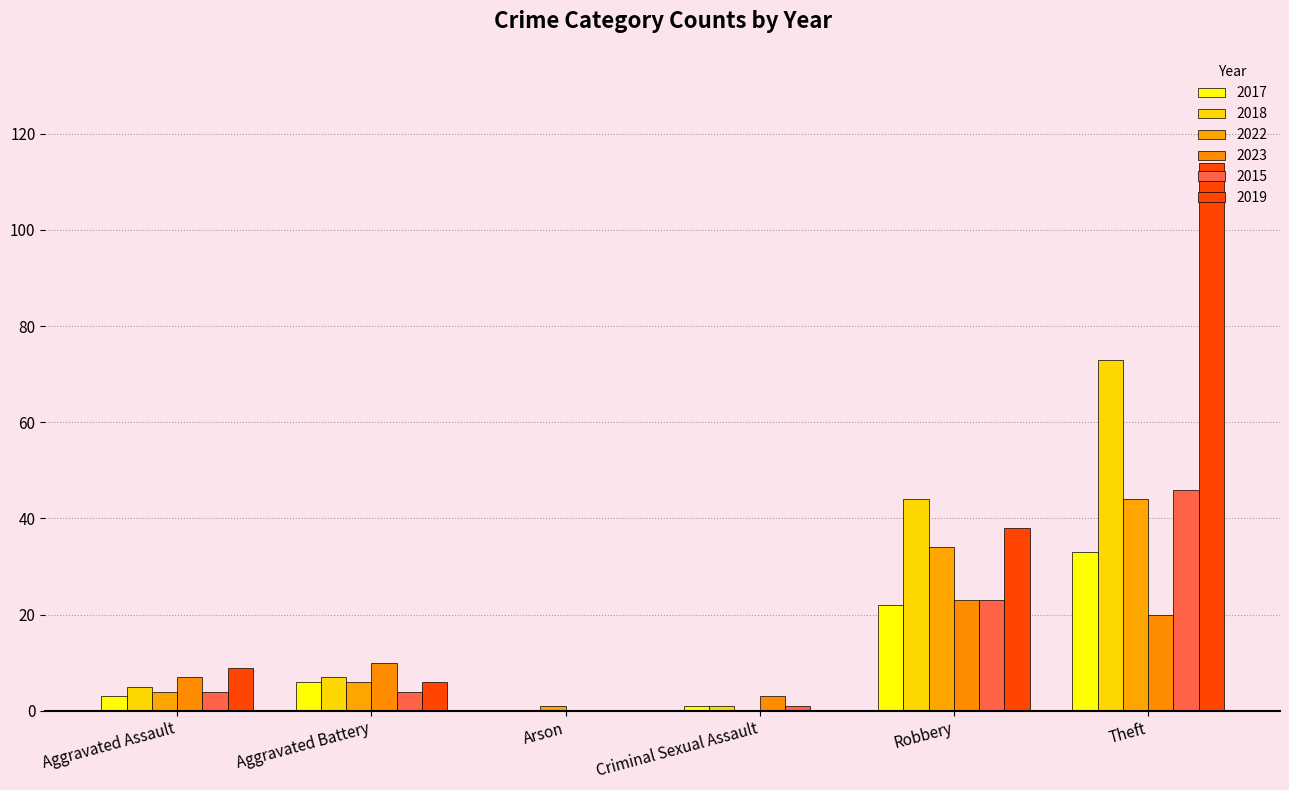

The value of 2015 at Robbery is 23. True or false?

True